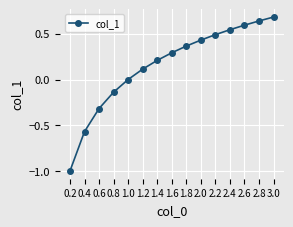

What is the sum of all values?

2.3